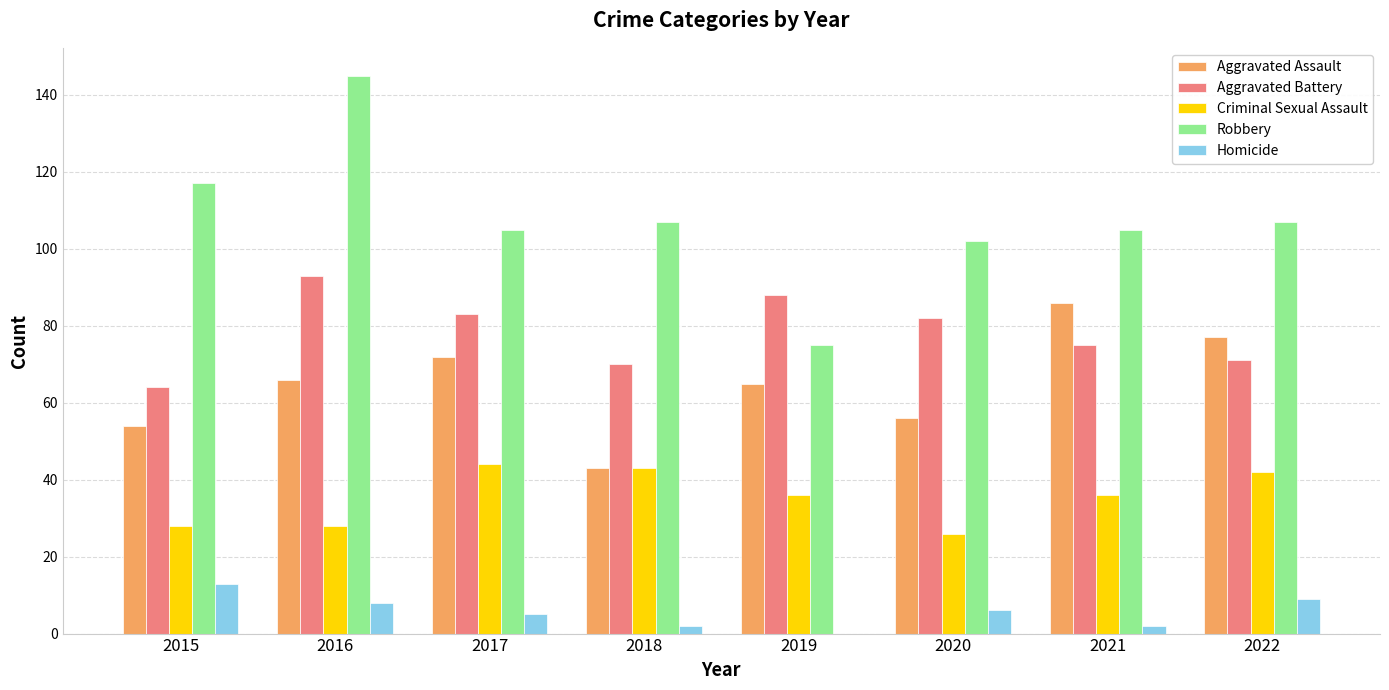

True or false: Robbery has a value of 50 at 2018.

False